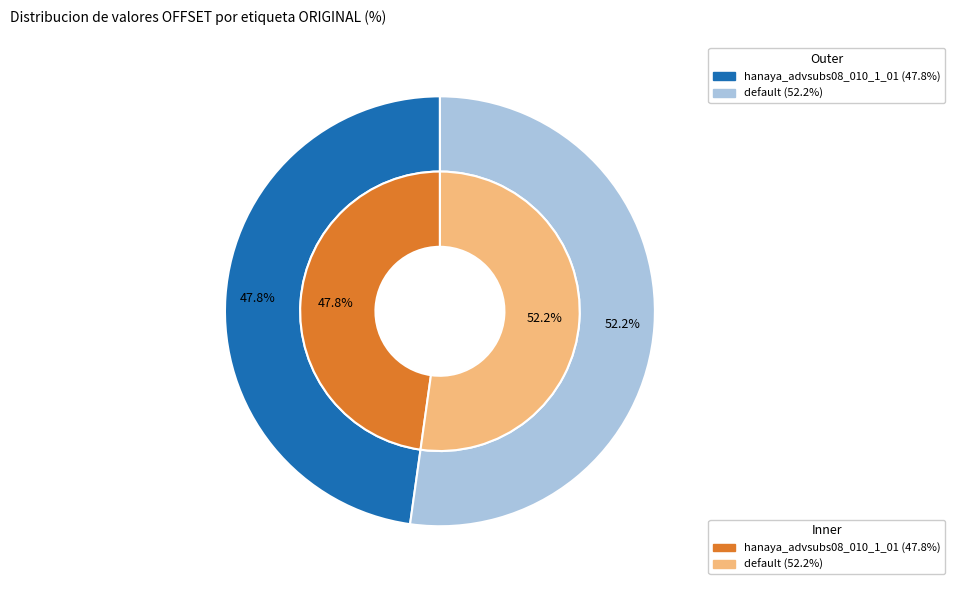

Combined, do default and hanaya_advsubs08_010_1_01 account for over 50%?

Yes